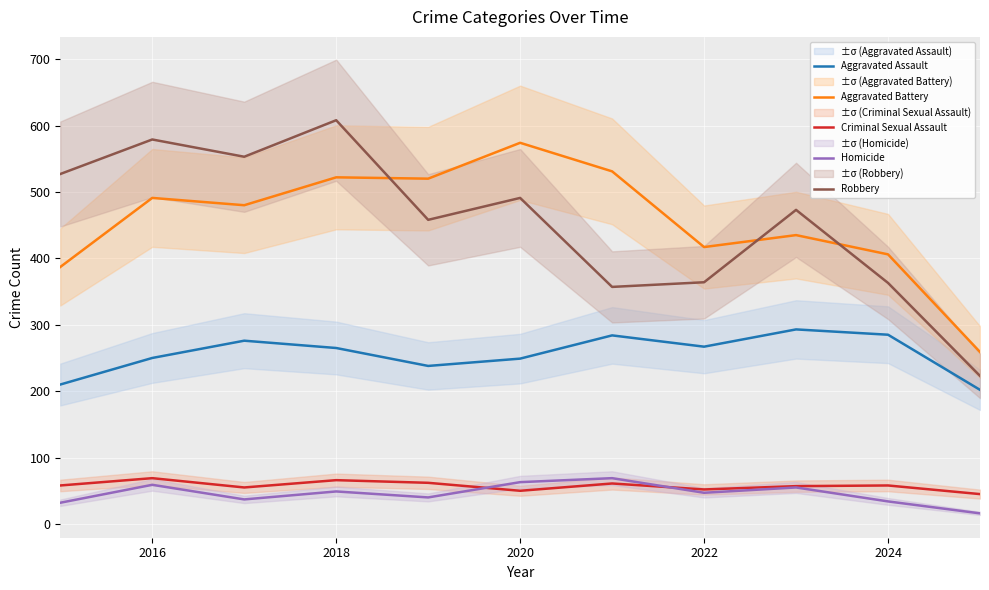

Where is the first local maximum for Homicide?

2016